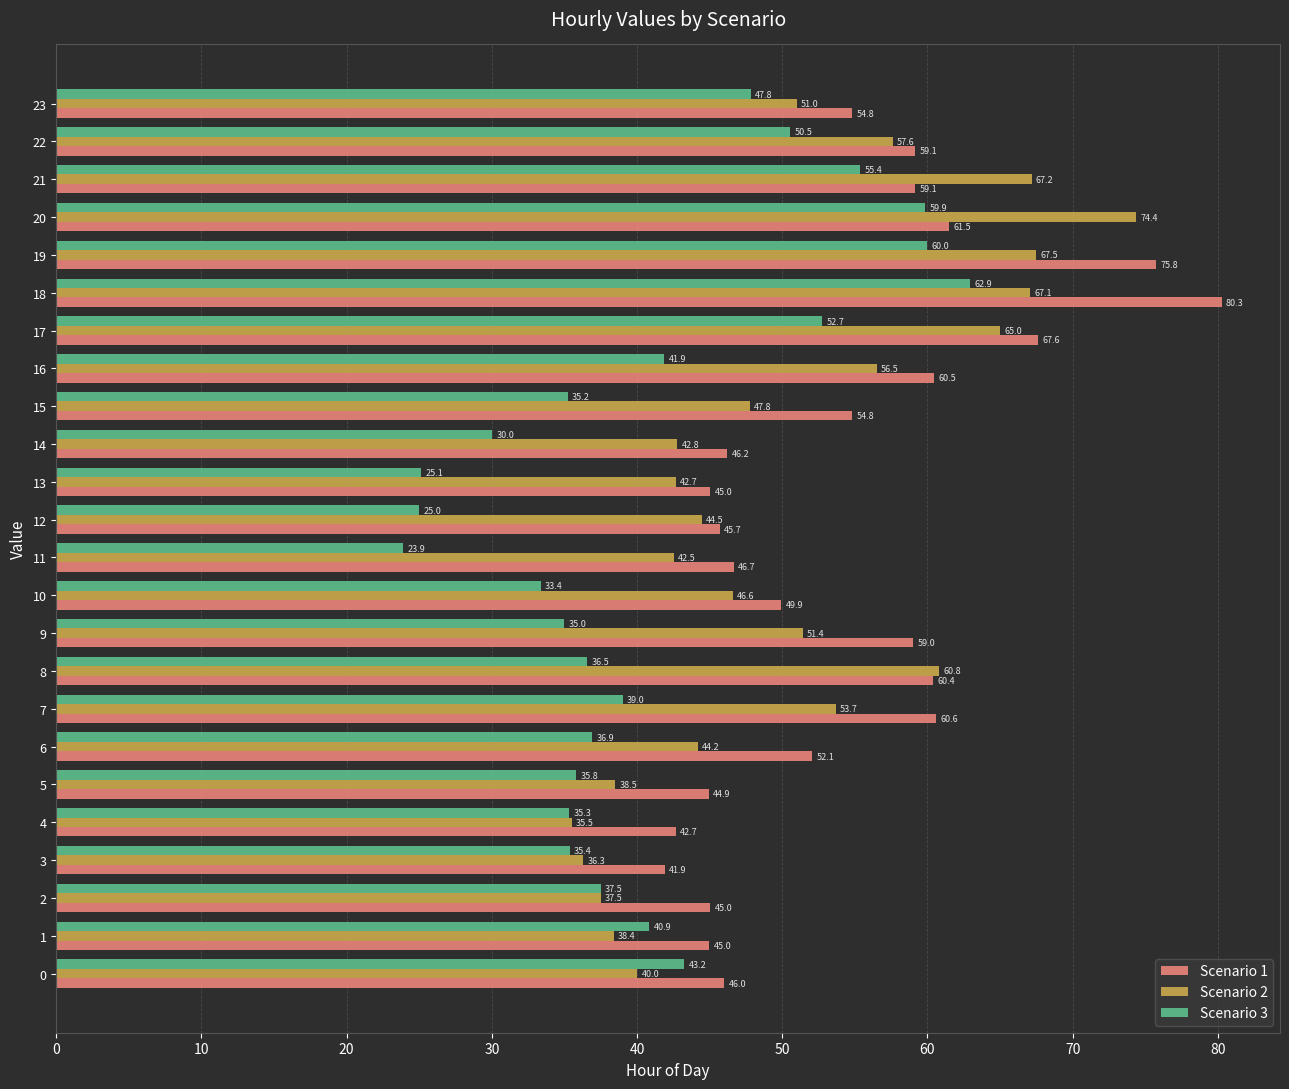

What is the difference between the highest and lowest values at 12?

20.7